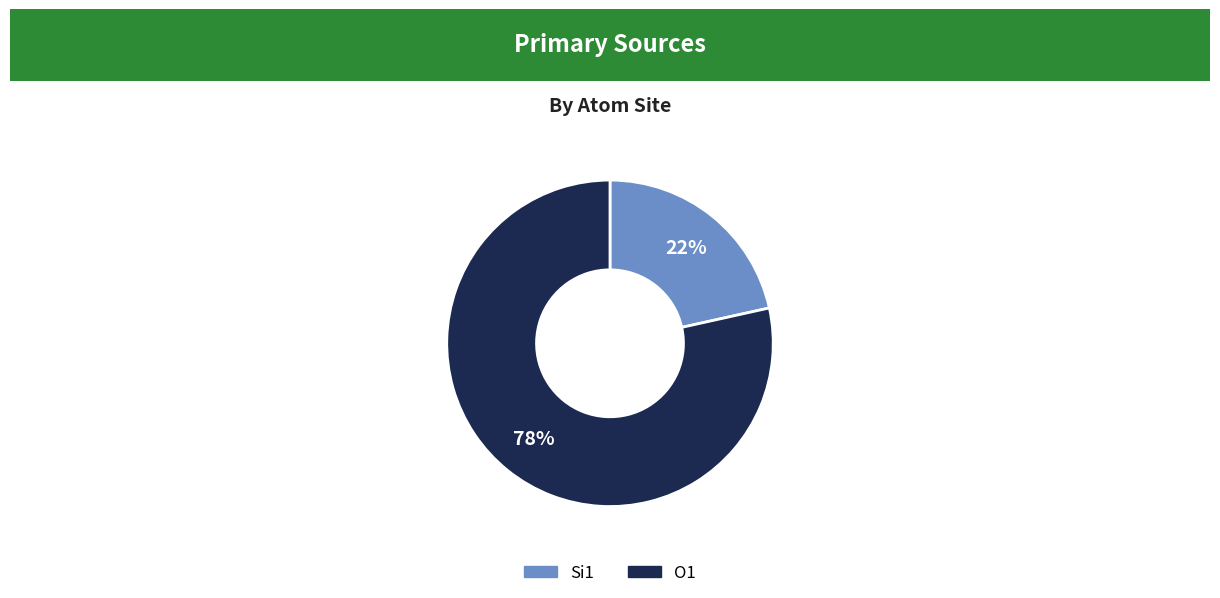

How many slices are in this pie chart?

2